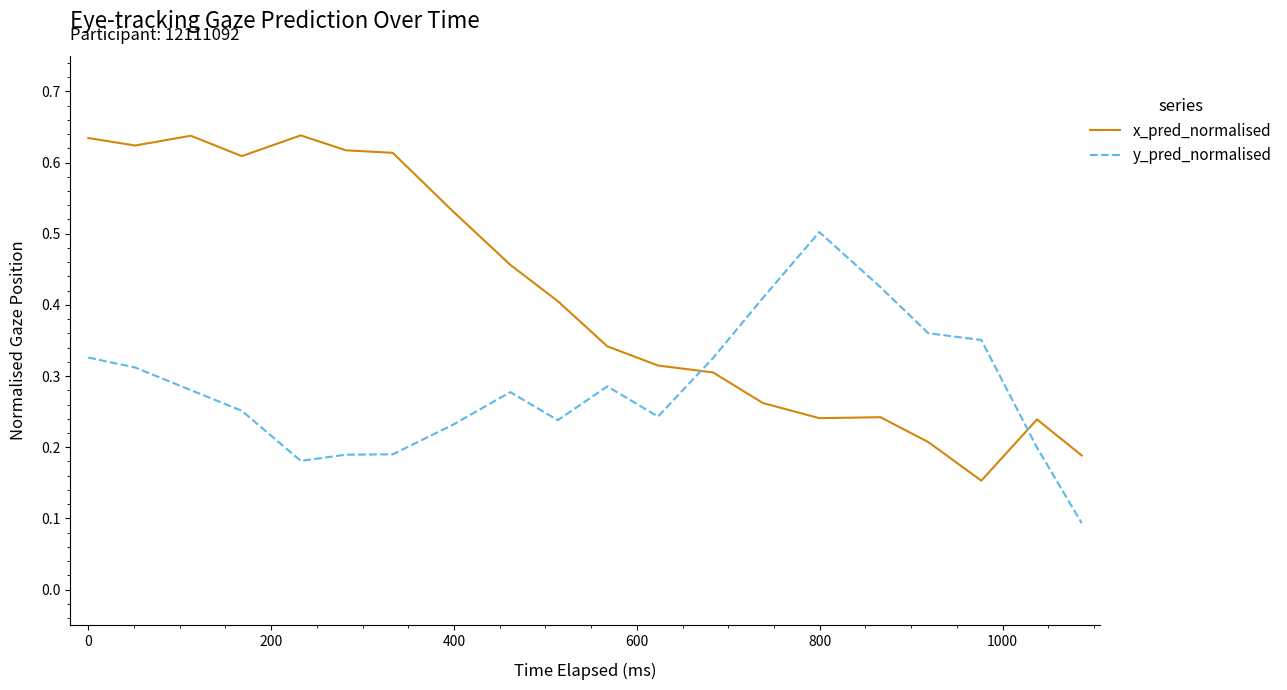

List the series in order of their peak value, highest first.

x_pred_normalised, y_pred_normalised